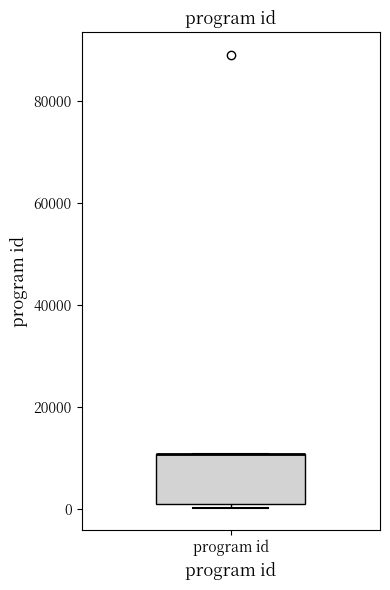

Where is the lower edge of the box for program id on the y-axis? The values are not printed on the chart, so give them approximately, as read against the axis.

2000